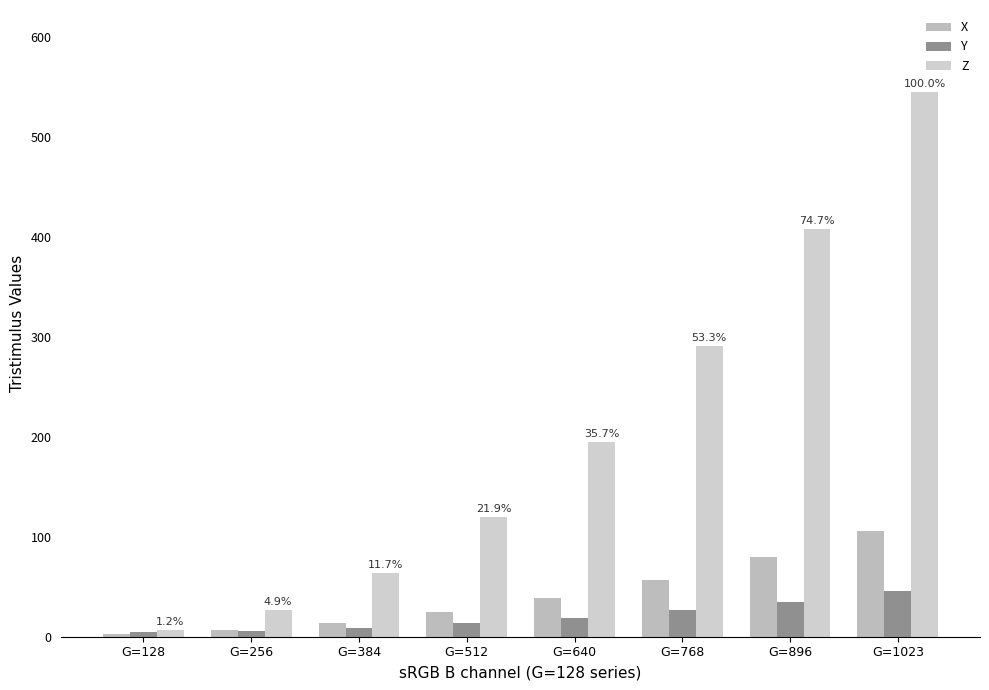

How many bars are there in total?

24